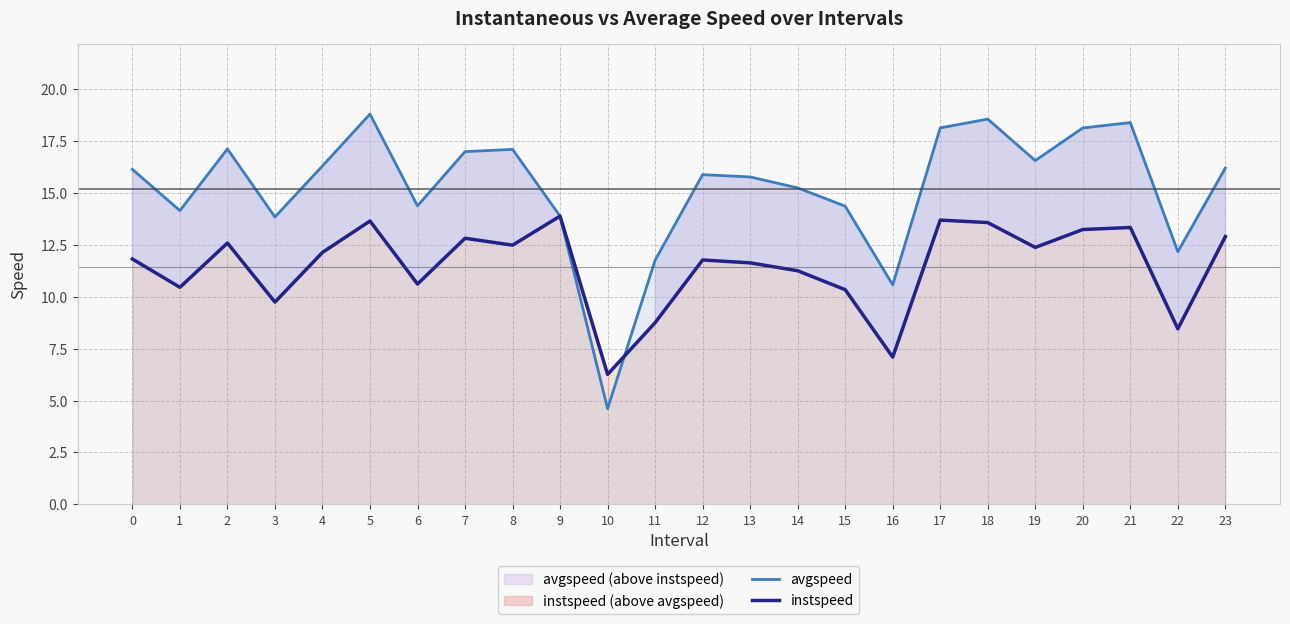

How many values in the avgspeed series are below 16?

12